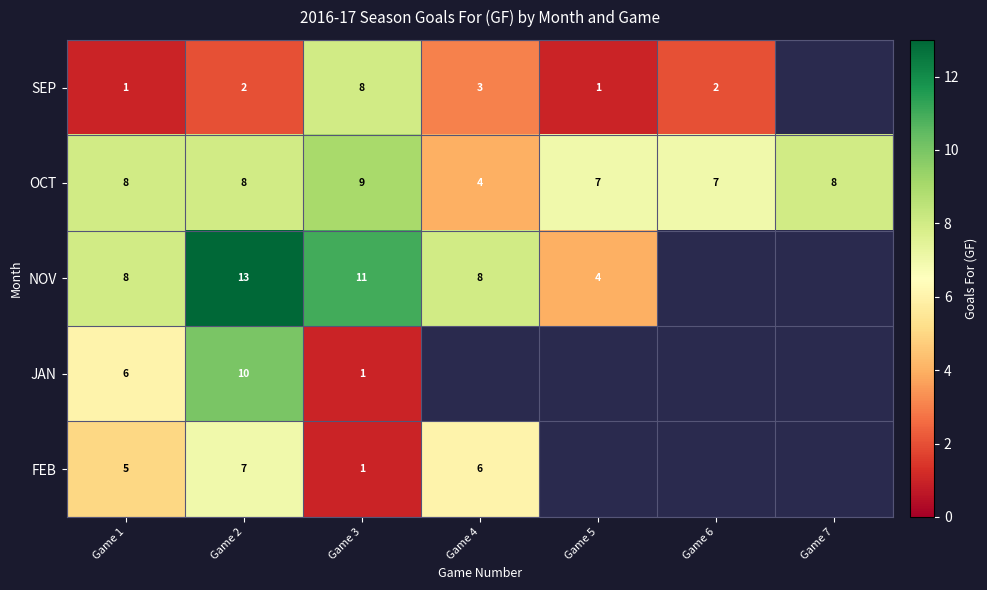

What is the sum of all OCT values?

51